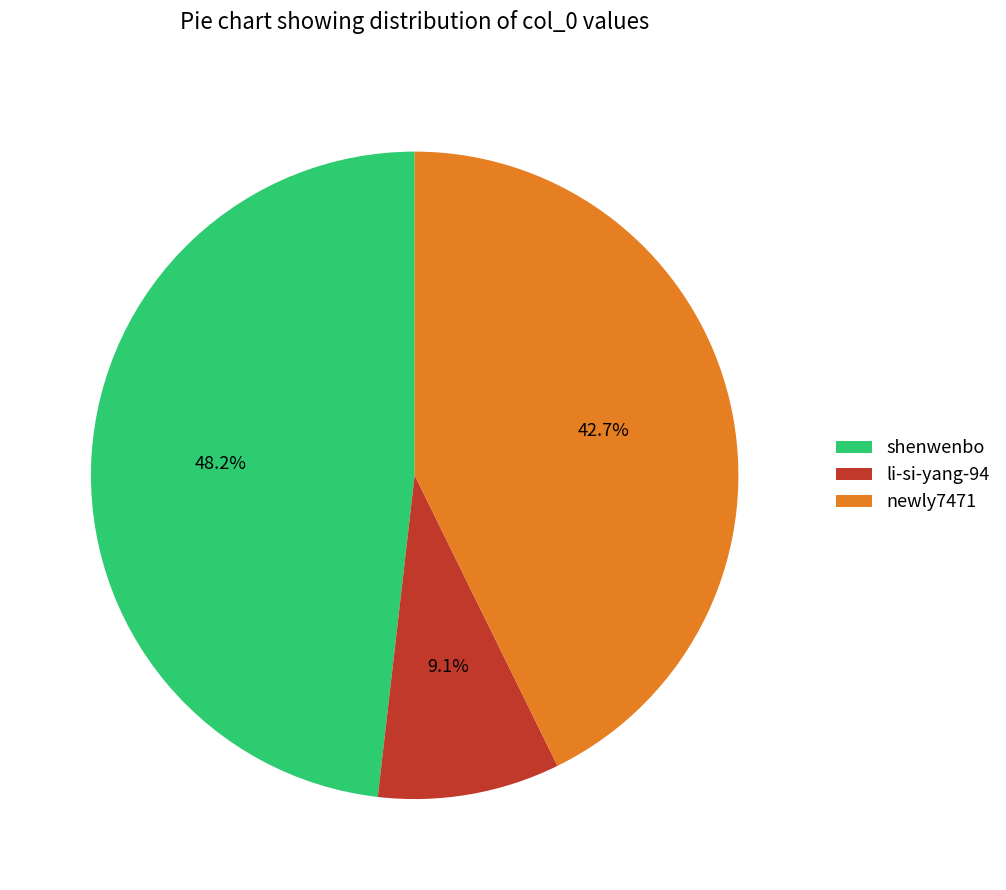

The shenwenbo slice represents 54% of the pie. True or false?

False